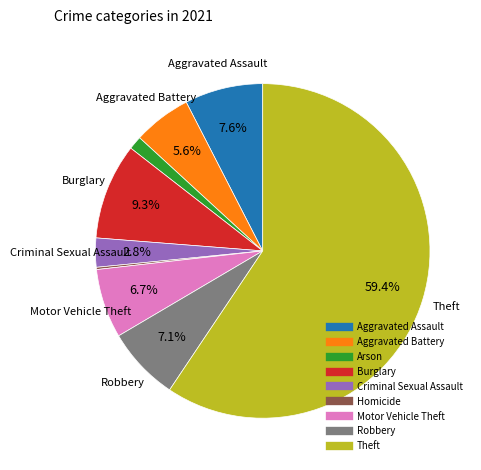

What percentage do Burglary and Robbery together represent?

16.4%